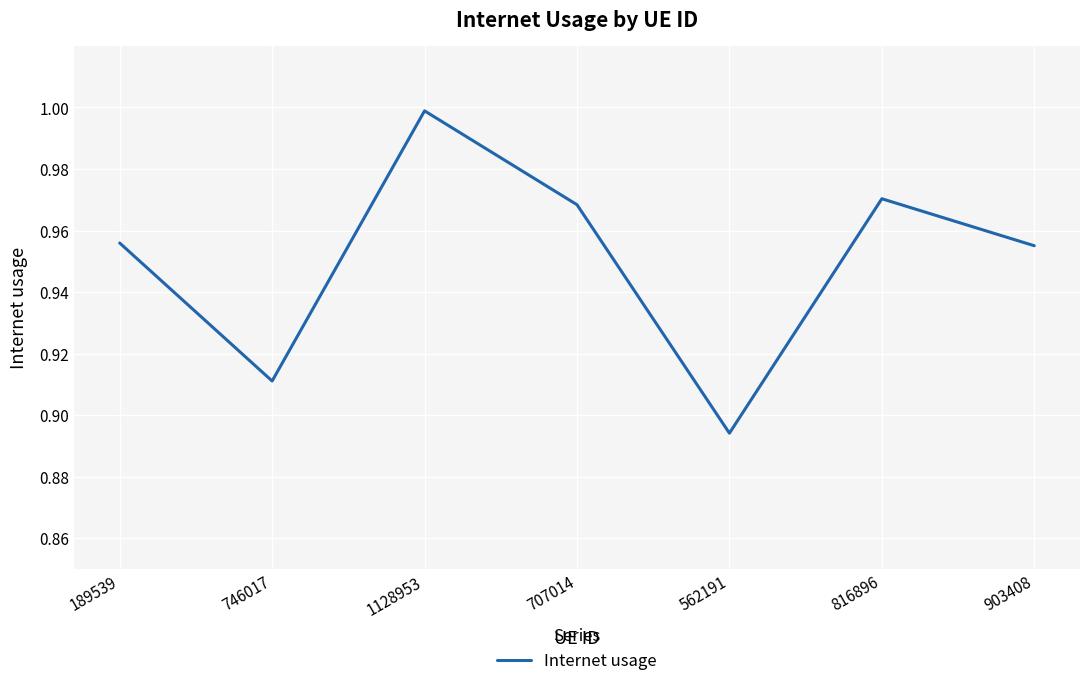

Which label corresponds to the smallest value in the chart?

562191